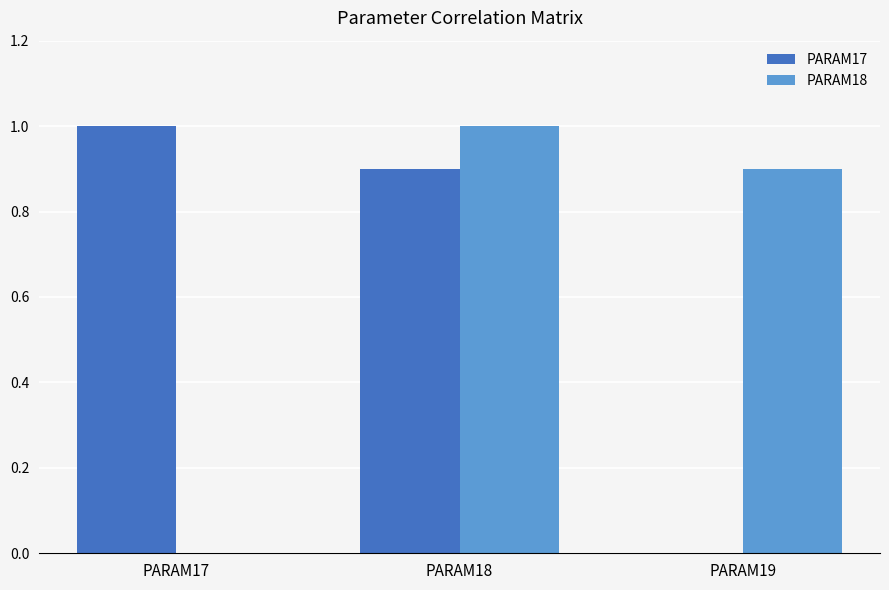

What is the total value across all series at PARAM19?

0.9